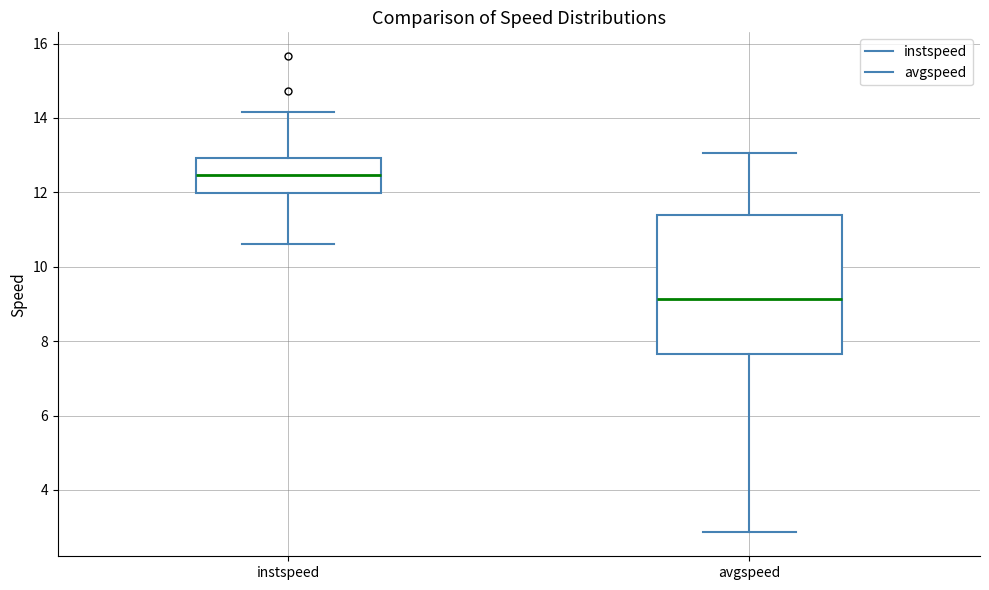

Which box is the tallest, from its lower edge to its upper edge?

avgspeed